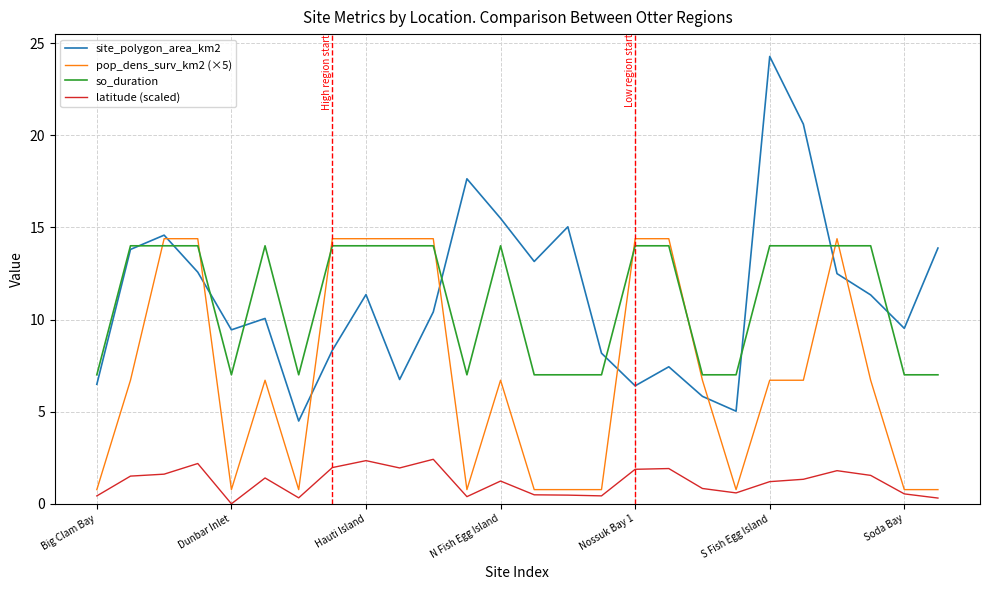

What is the greatest value displayed?

24.3